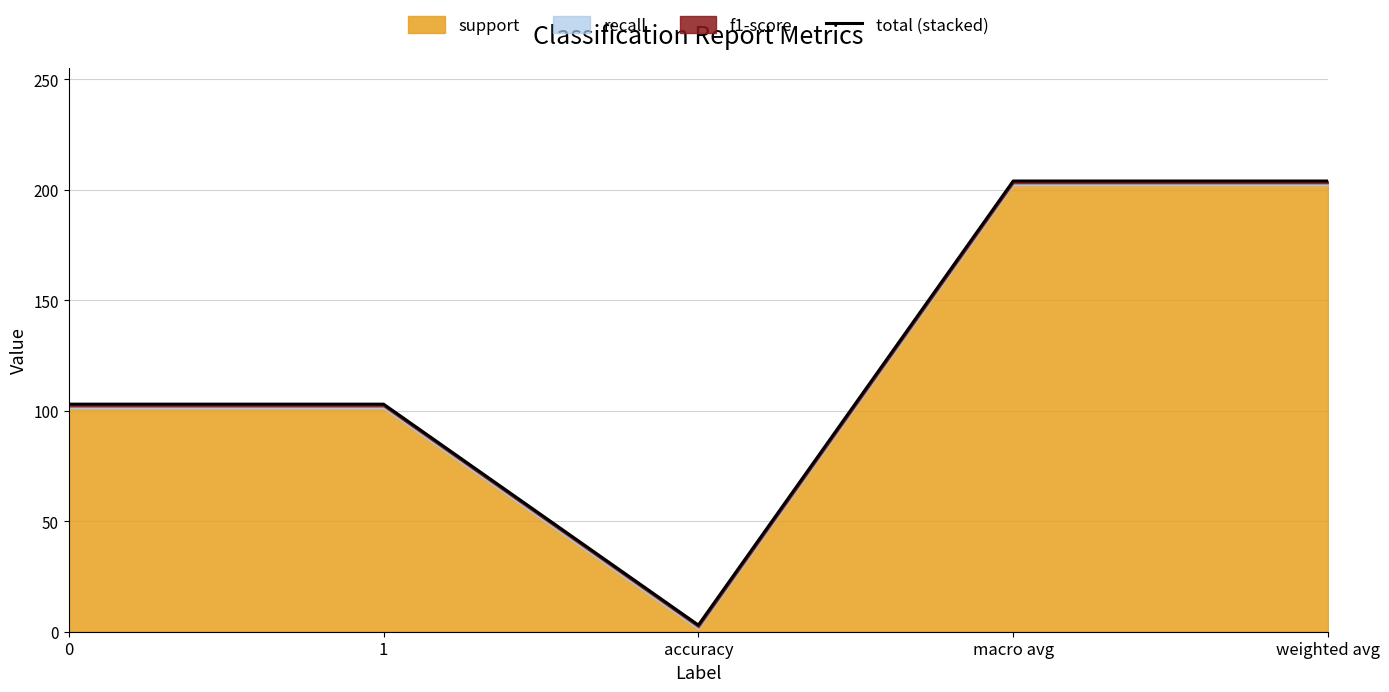

At which category does the chart reach its minimum across all series?

accuracy